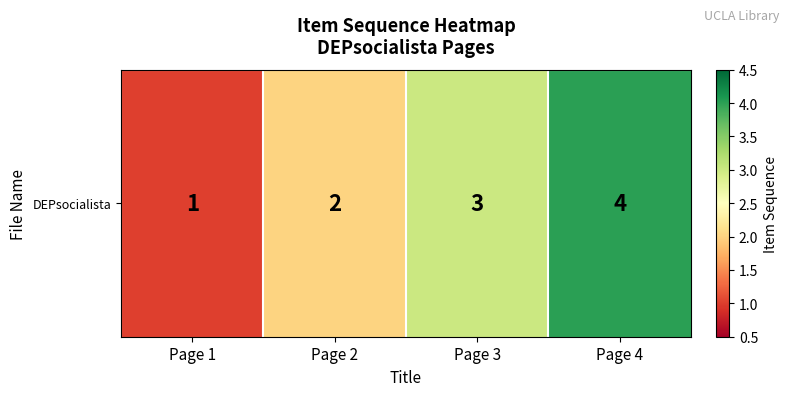

What is the difference between the maximum and minimum values?

3